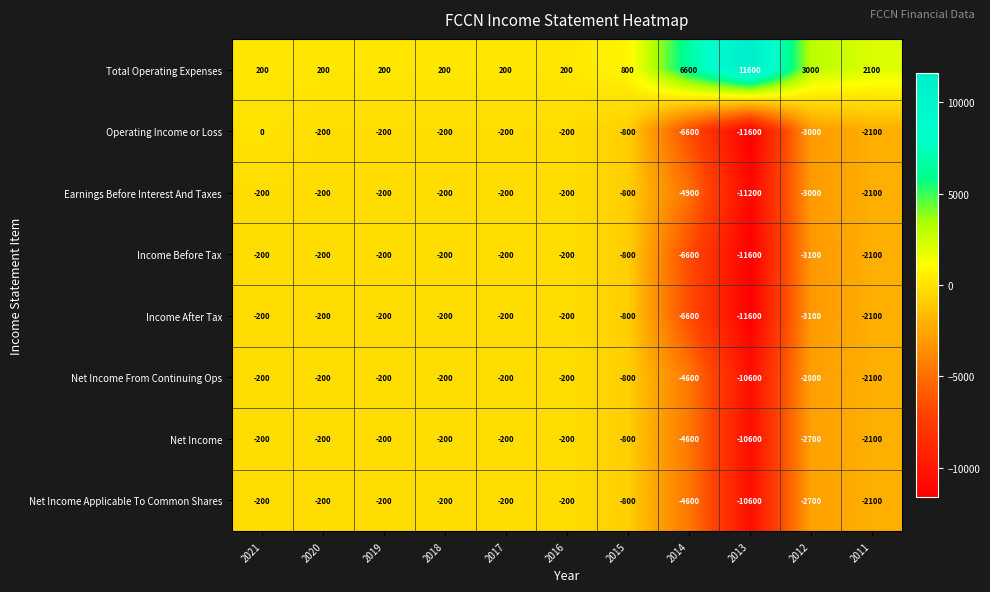

What is the sum of all Income Before Tax values?

-25400